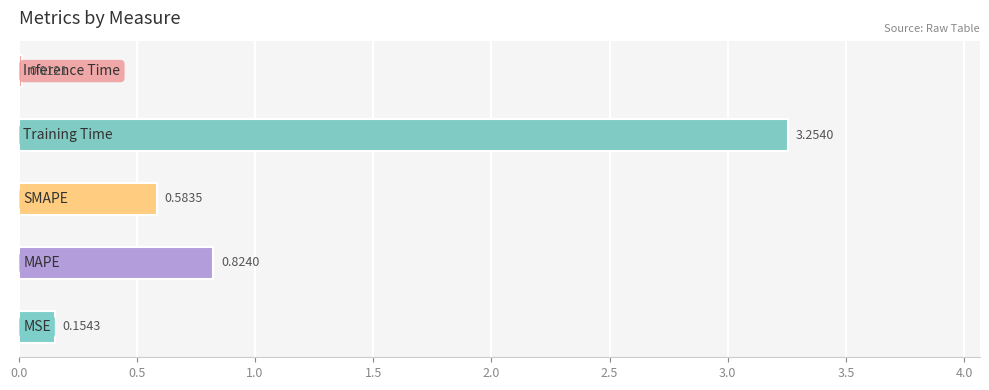

Between MSE and SMAPE, which is larger?

SMAPE